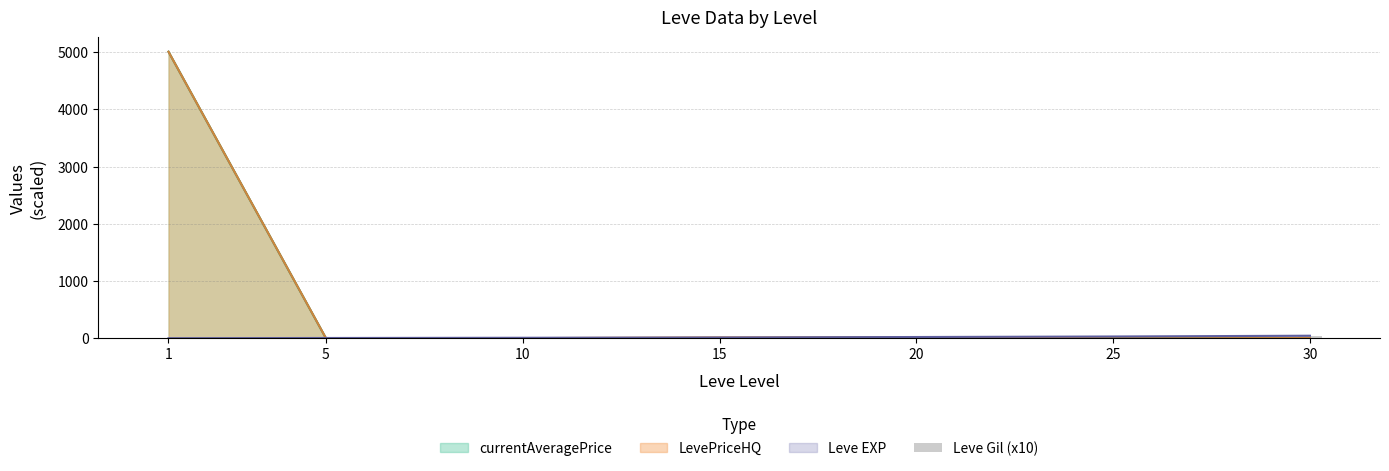

Count the number of categories in the chart.

7